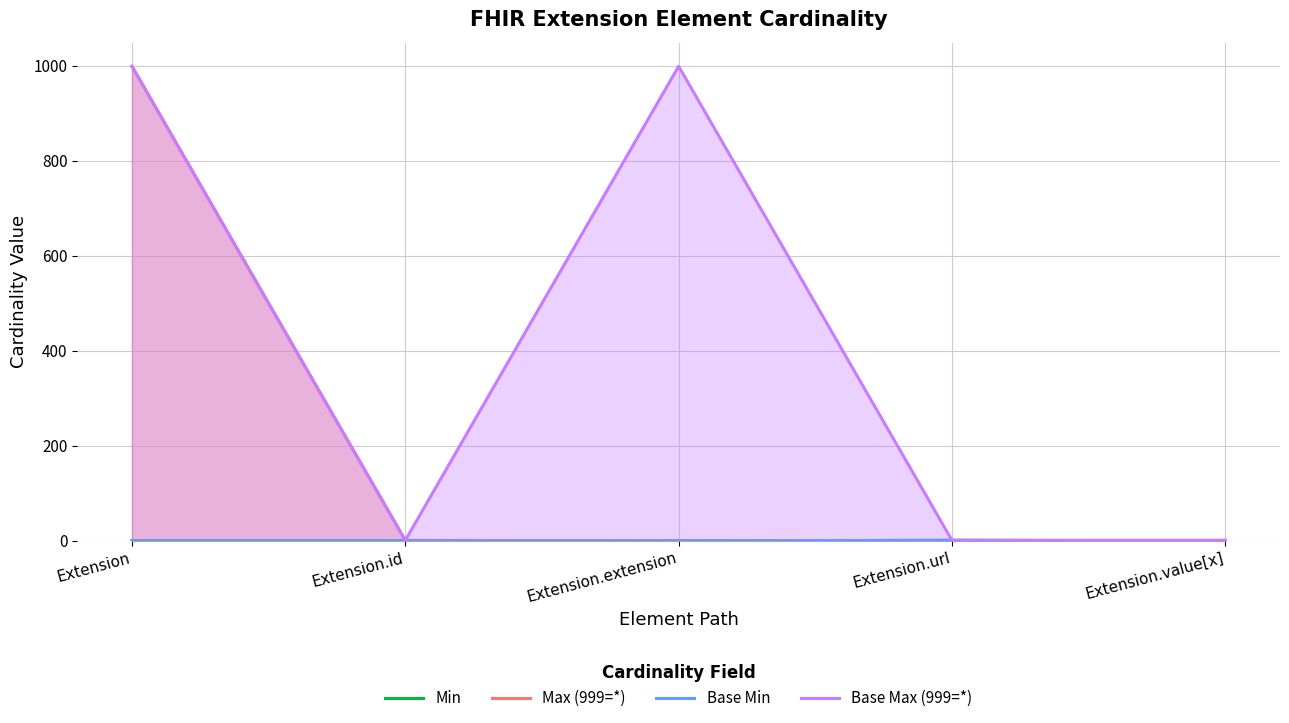

What is the spread (max minus min) of values at Extension?

999